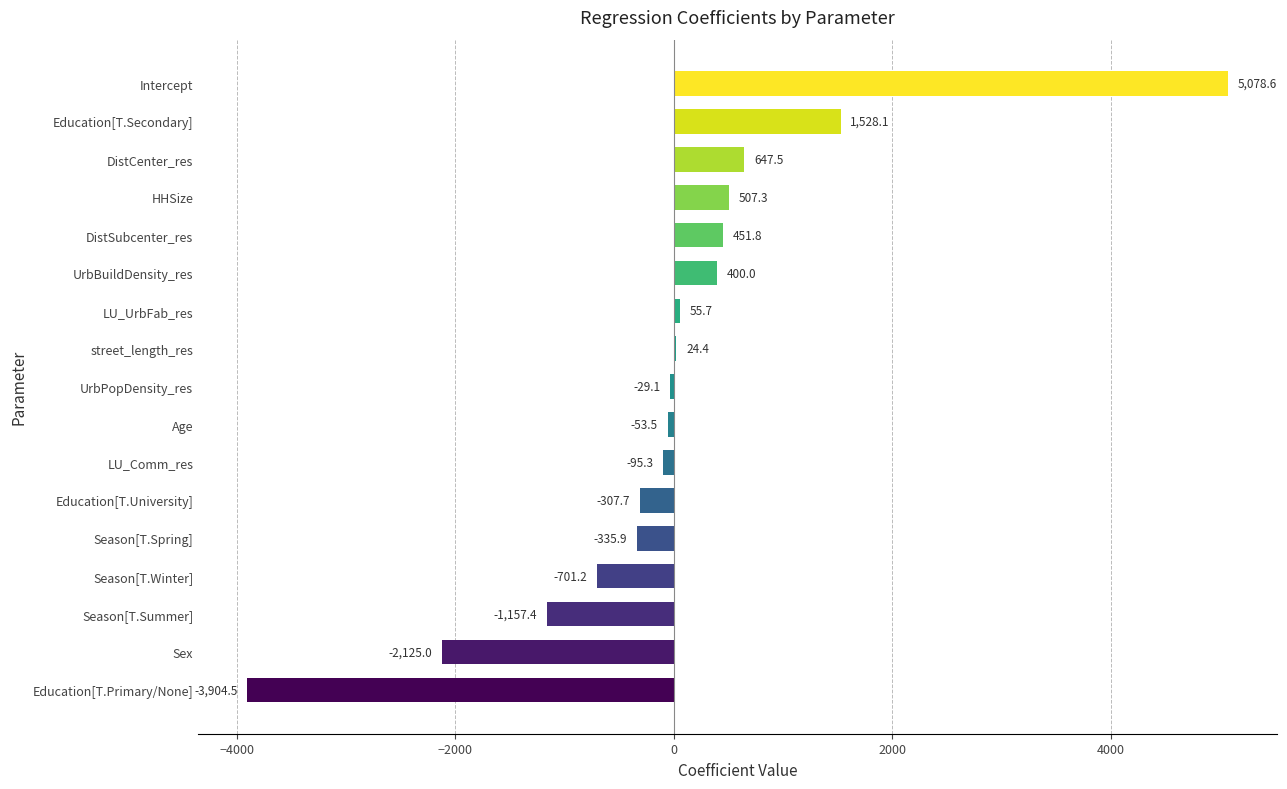

What is the approximate value at Season[T.Spring]?

-335.9